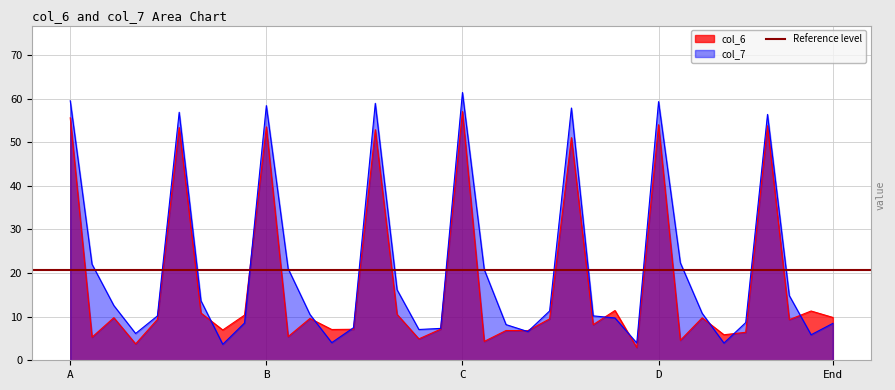

How many interior local valleys does the col_6 series have?

13